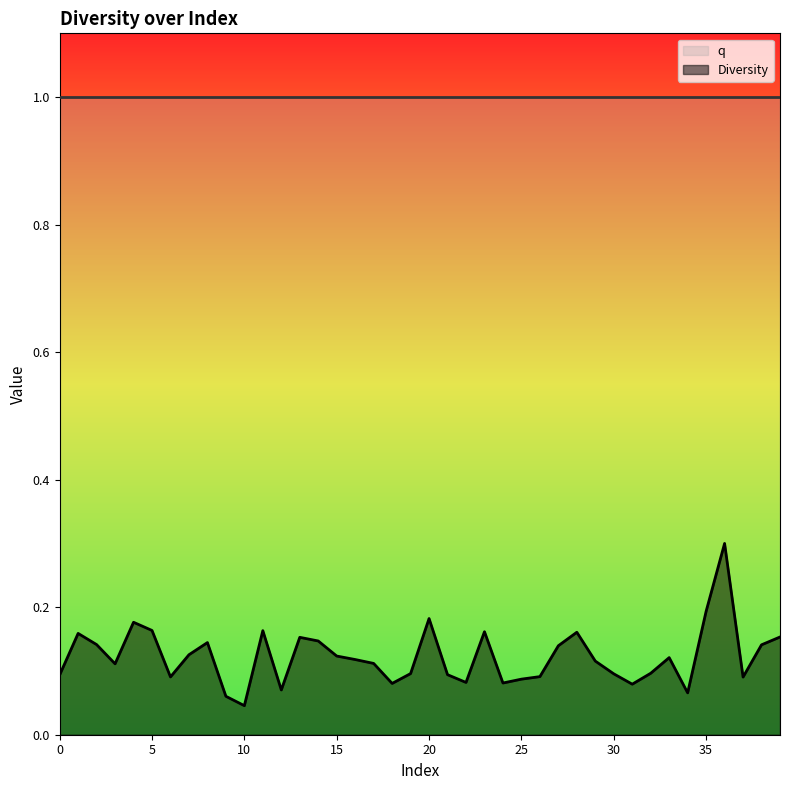

What is the approximate value of q at 35?

1.0